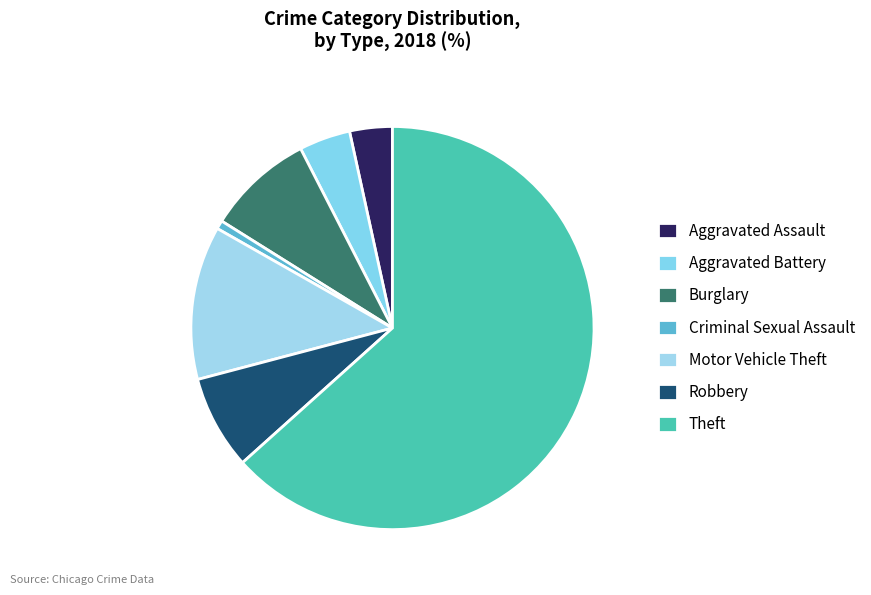

Does any single category account for the majority?

Yes